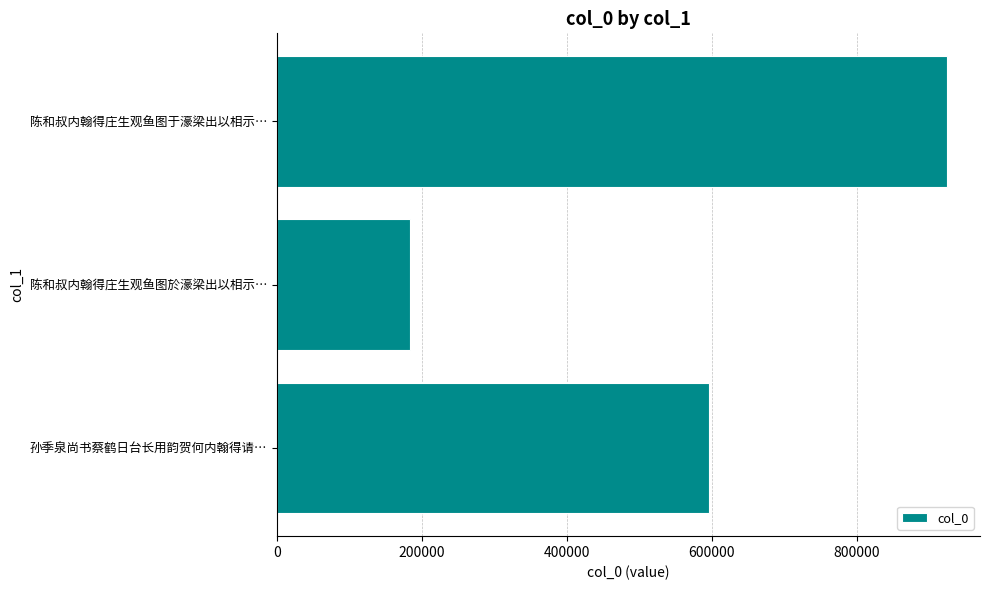

What is the difference between the maximum and minimum values?

739958